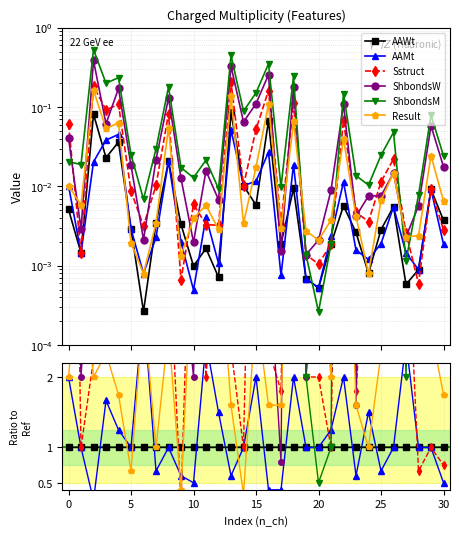

Which series has the widest spread of values?

ShbondsM